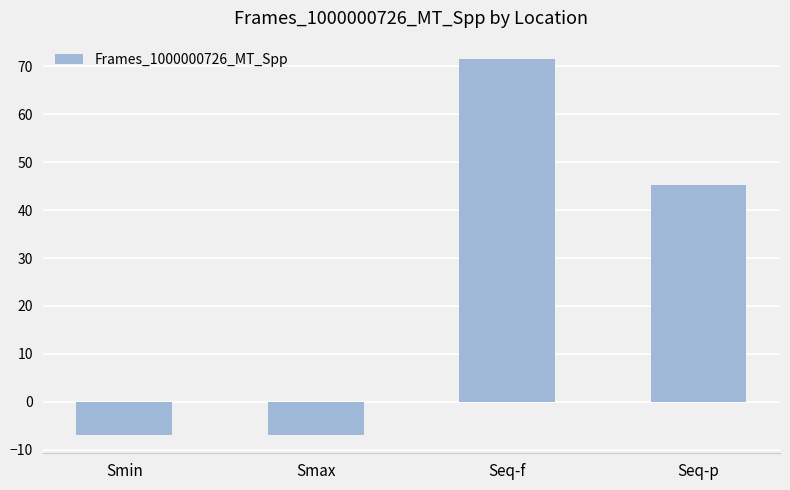

What is the greatest value displayed?

71.4